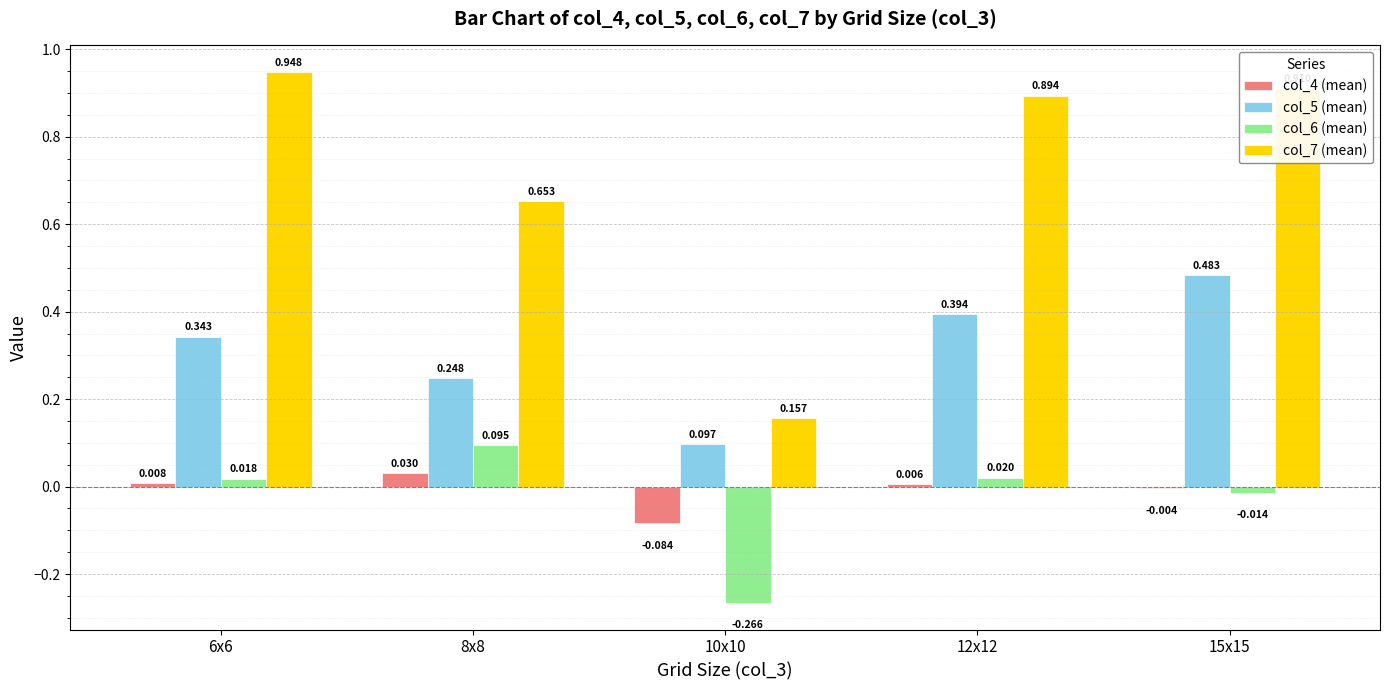

What is the value of the col_5 (mean) bar at the 1st from the left?

0.3